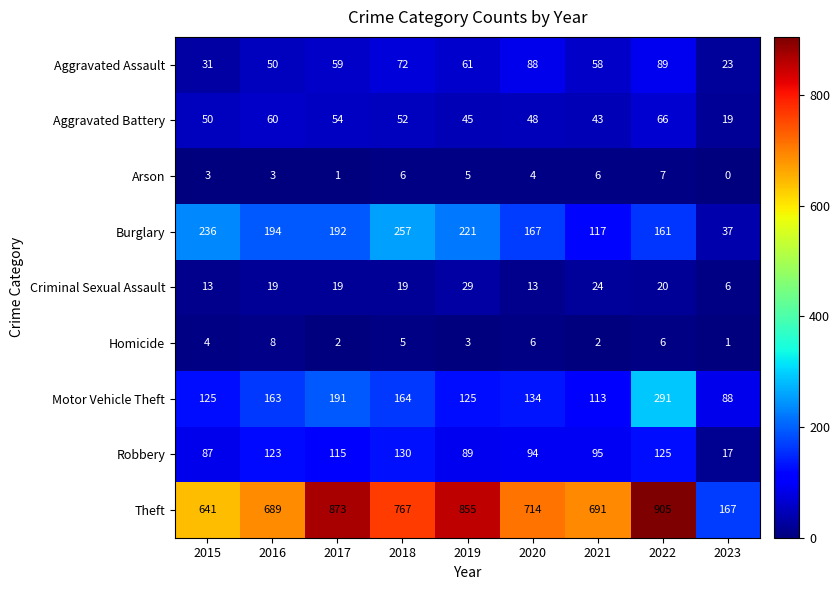

How many data points does each series have?

9